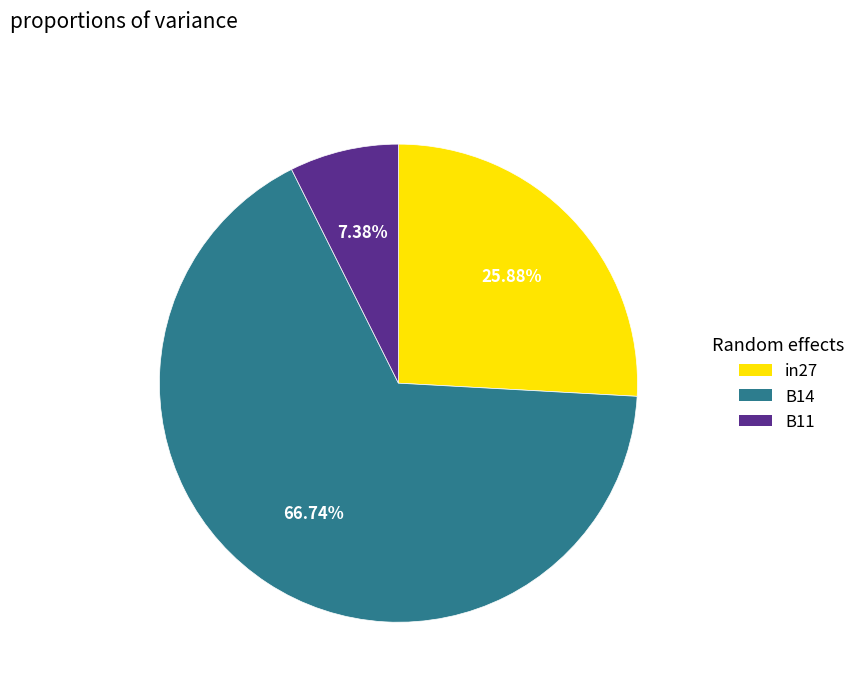

To the nearest percent, what portion does B14 represent?

67%